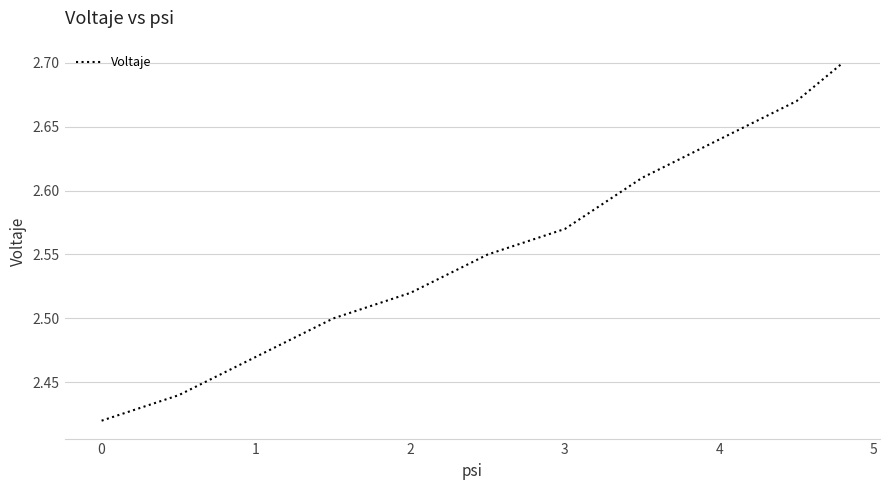

What is the difference between the maximum and minimum values?

0.3